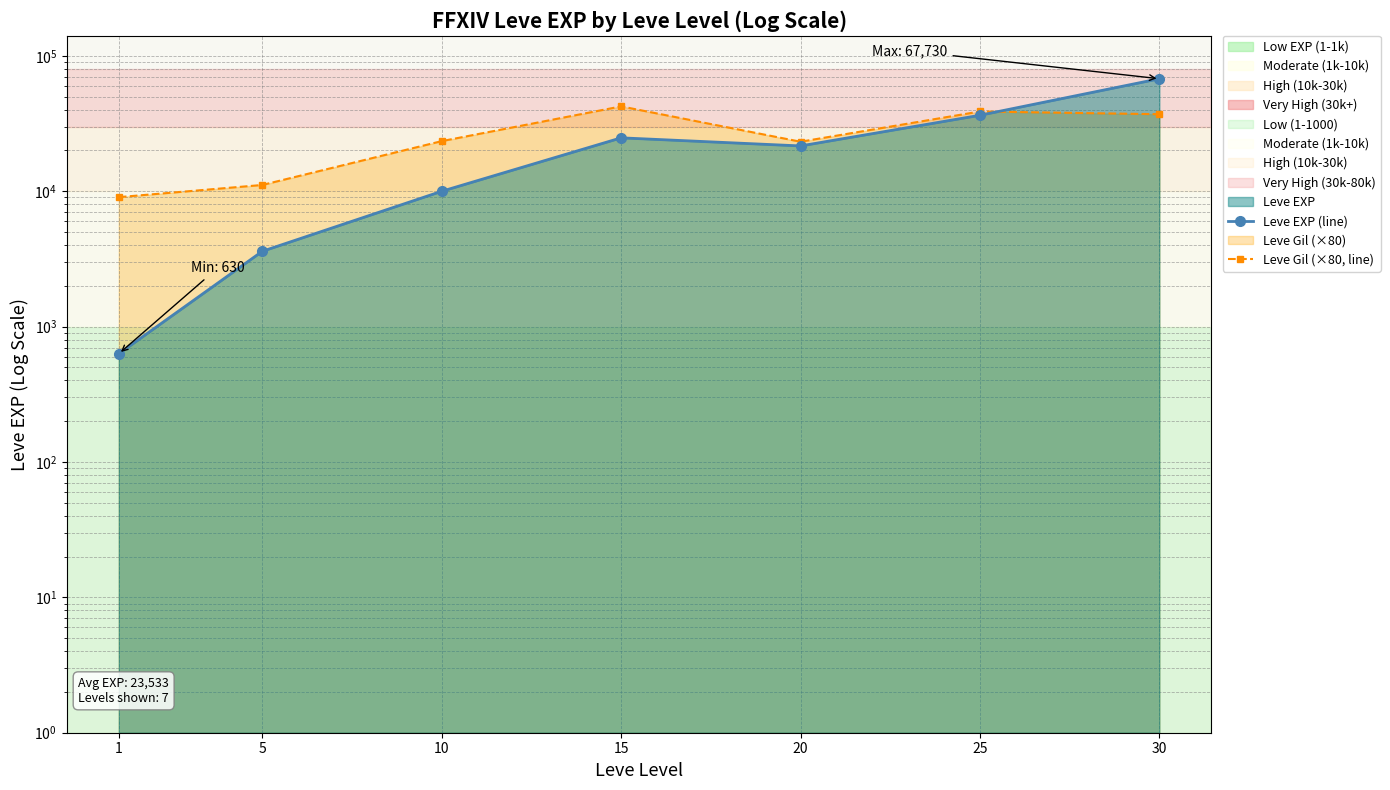

Is it true that Leve EXP (line) equals 24790 at 15?

True